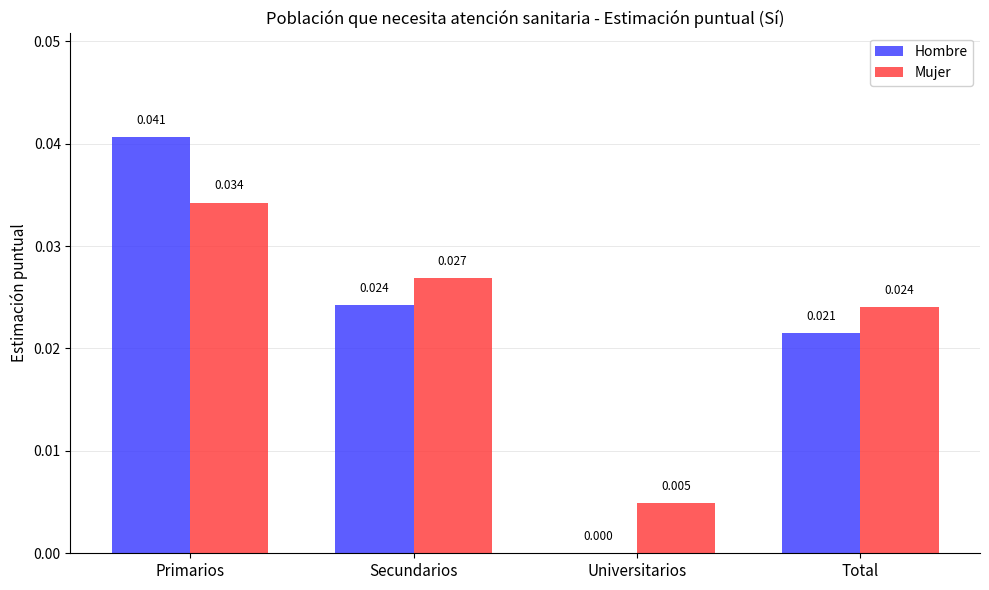

The value of Hombre at Secundarios is 0.0. True or false?

True